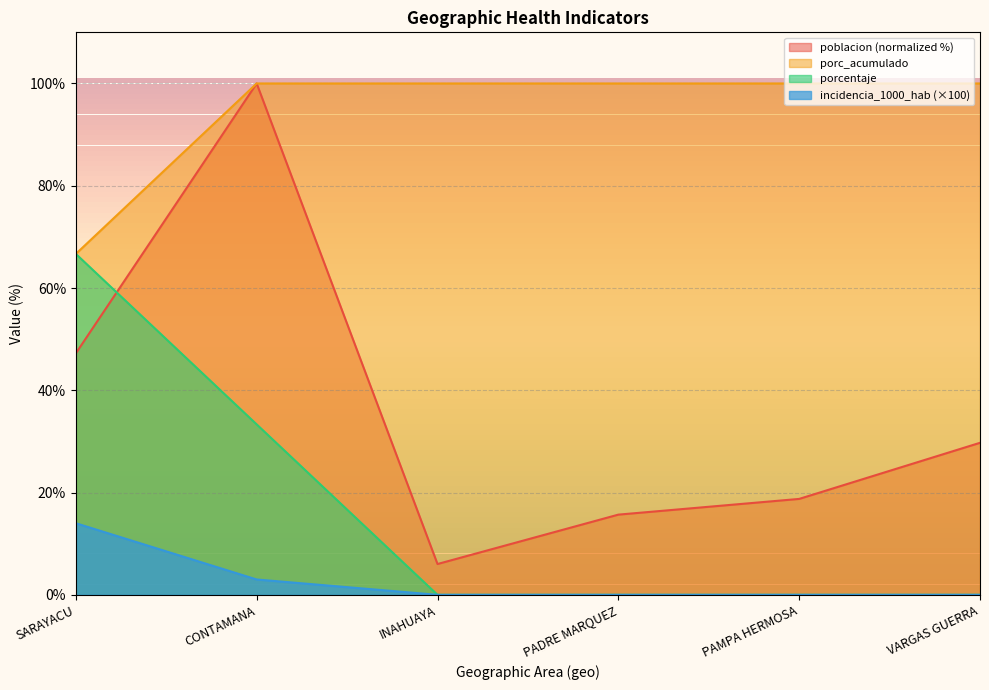

True or false: porc_acumulado has more than 1 interior local peaks.

False